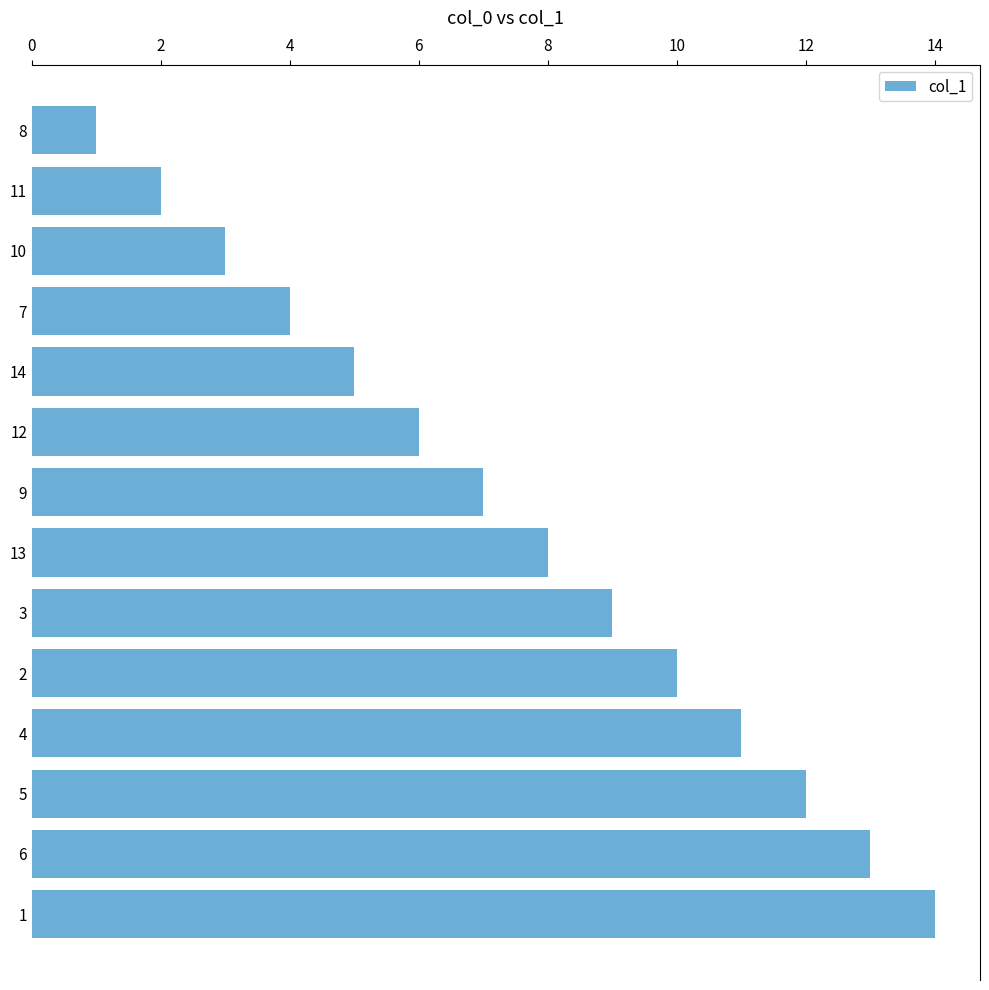

Approximately how many times larger is the value at 11 compared to 12?

0.3